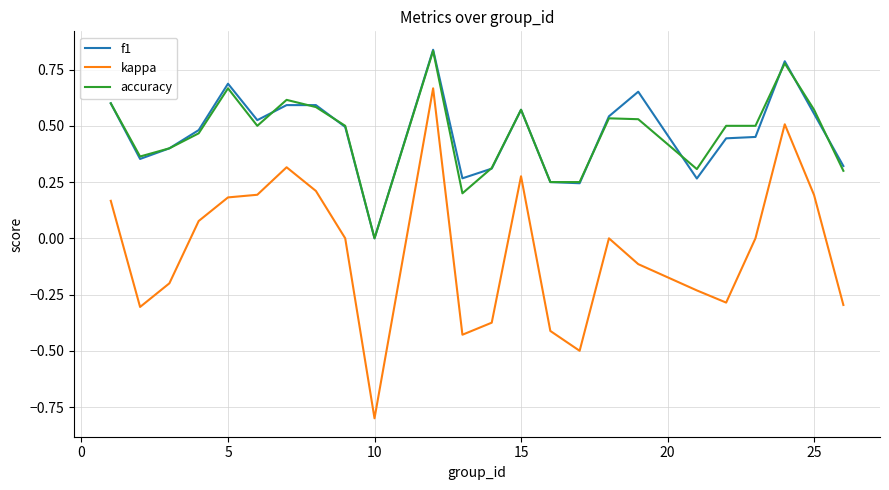

Which series has the widest spread of values?

kappa